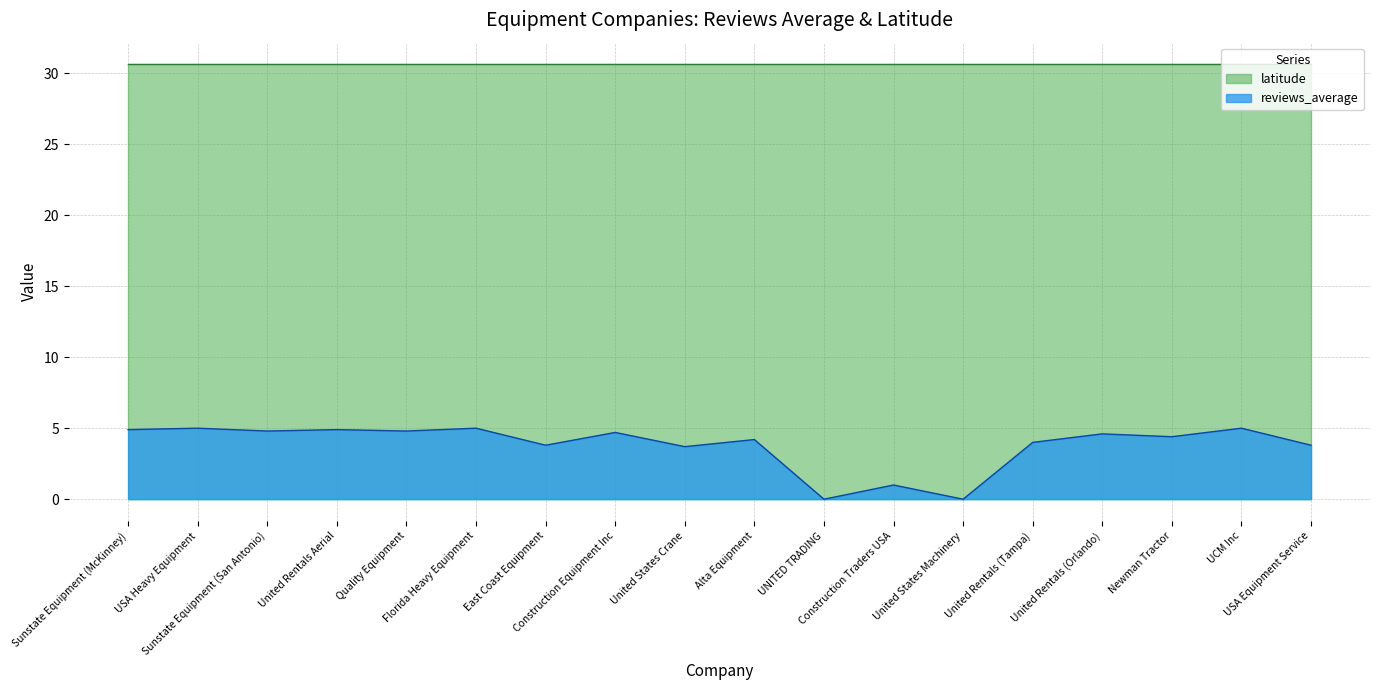

Reading left to right, extract all data points from this chart.

4.9	5.0	4.8	4.9	4.8	5.0	3.8	4.7	3.7	4.2	0.0	1.0	0.0	4.0	4.6	4.4	5.0	3.8